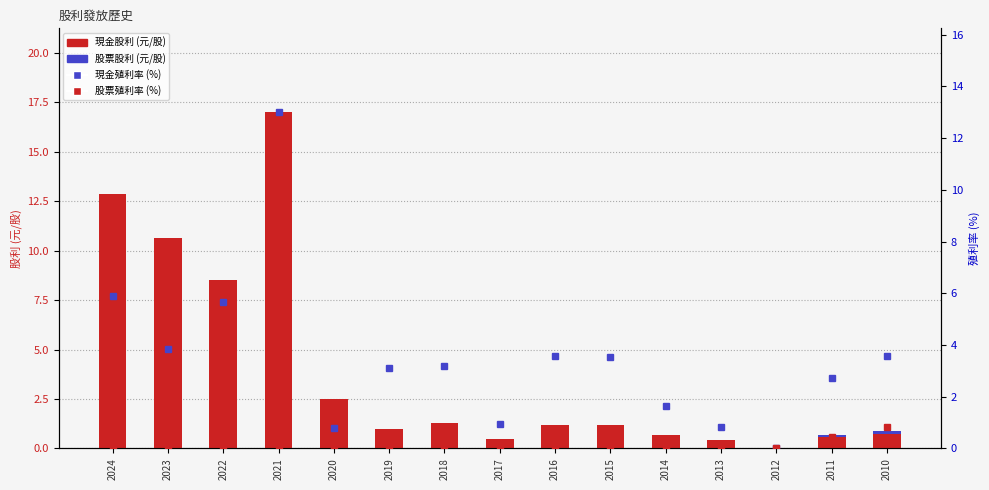

Between 2018 and 2017, which series saw the biggest shift?

現金殖利率